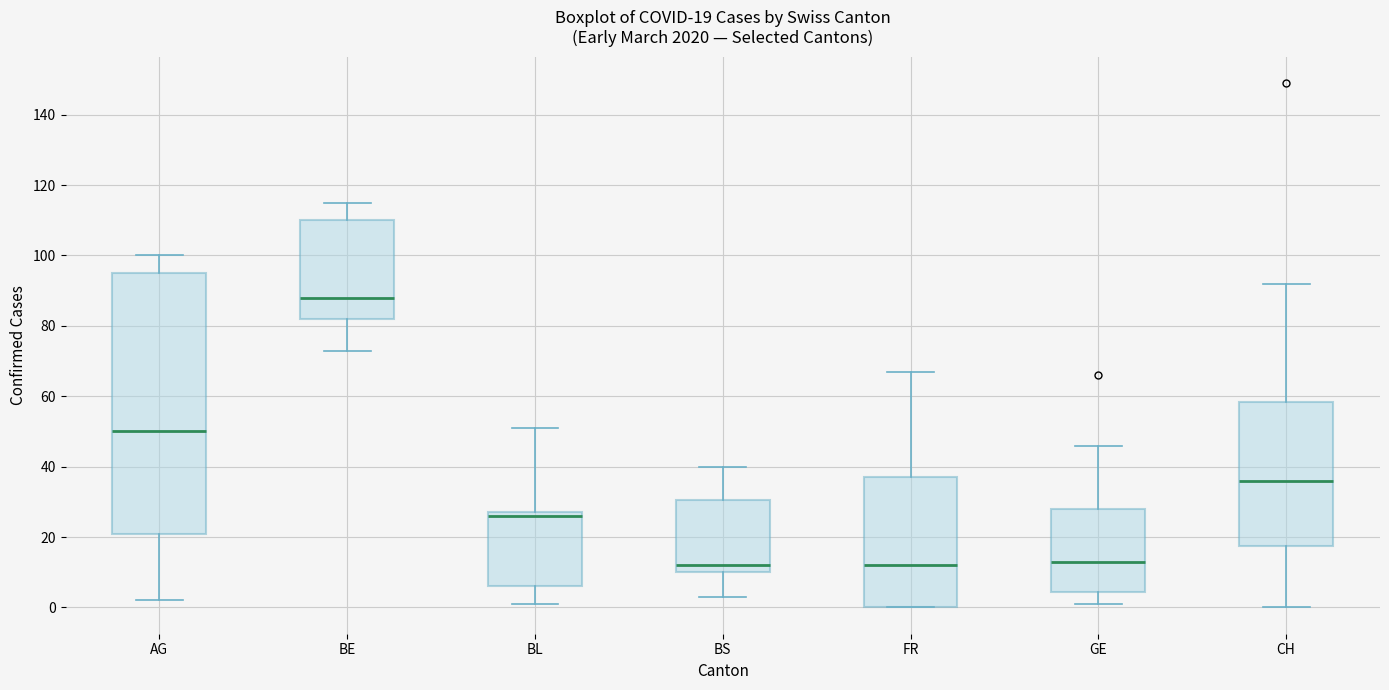

Comparing the boxes themselves (not the whiskers), which one is the tallest?

AG